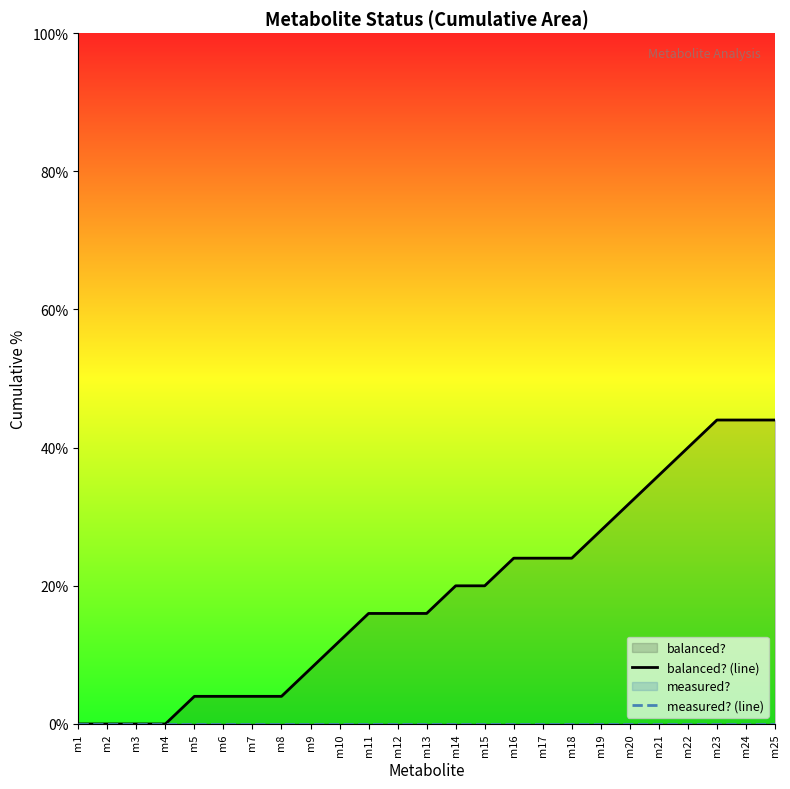

At which category is the sum across all series the highest?

m23